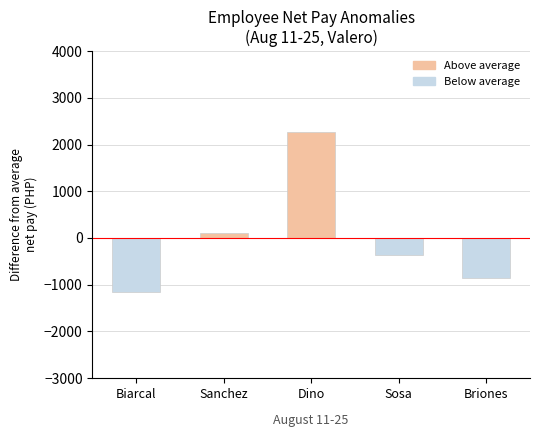

Reading left to right, transcribe all the data shown in this chart.

Biarcal=-1168.3	Sanchez=110.7	Dino=2272.1	Sosa=-356.2	Briones=-858.3